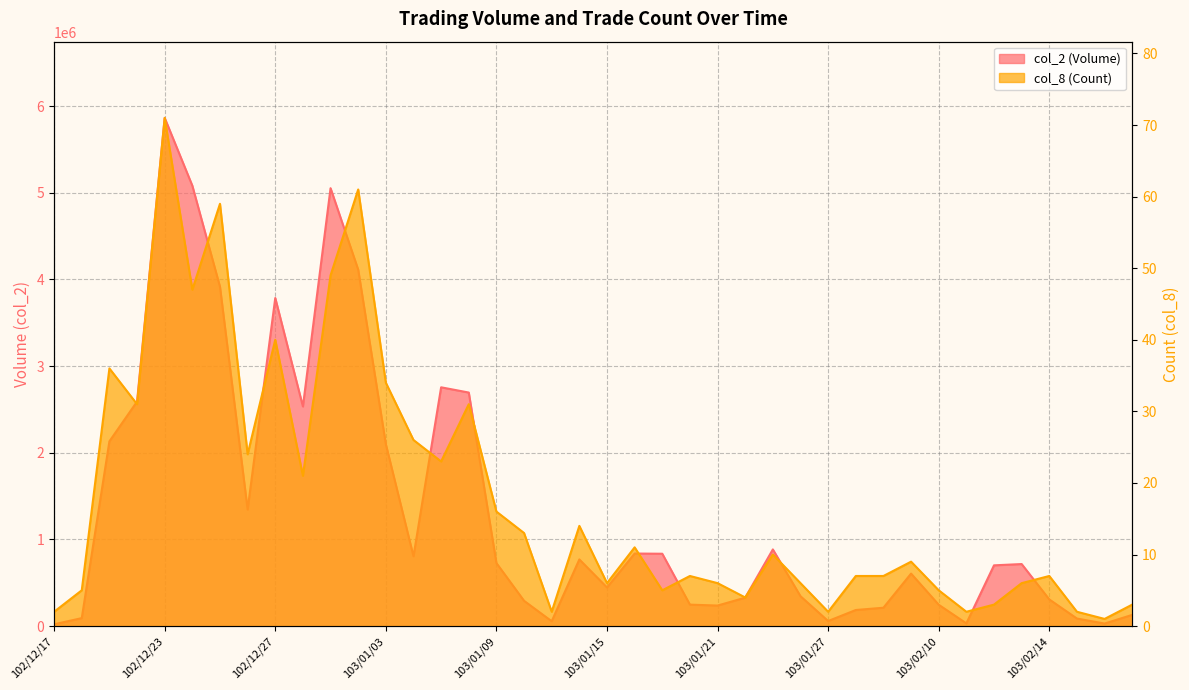

Which series has the widest spread of values?

col_2 (Volume)